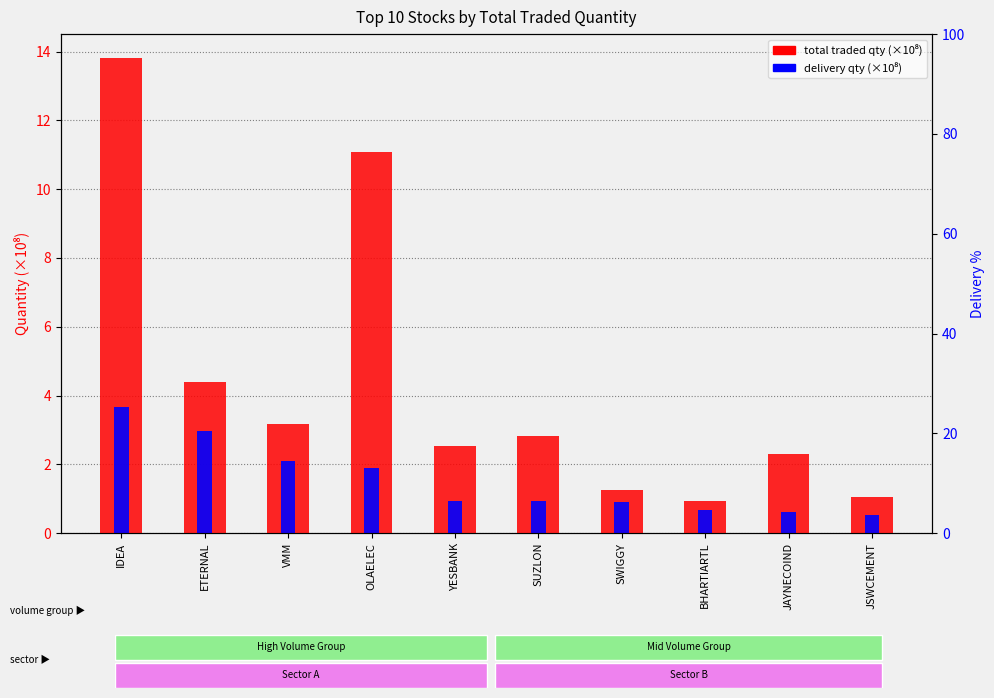

What is the difference between the highest and lowest values at BHARTIARTL?

0.3